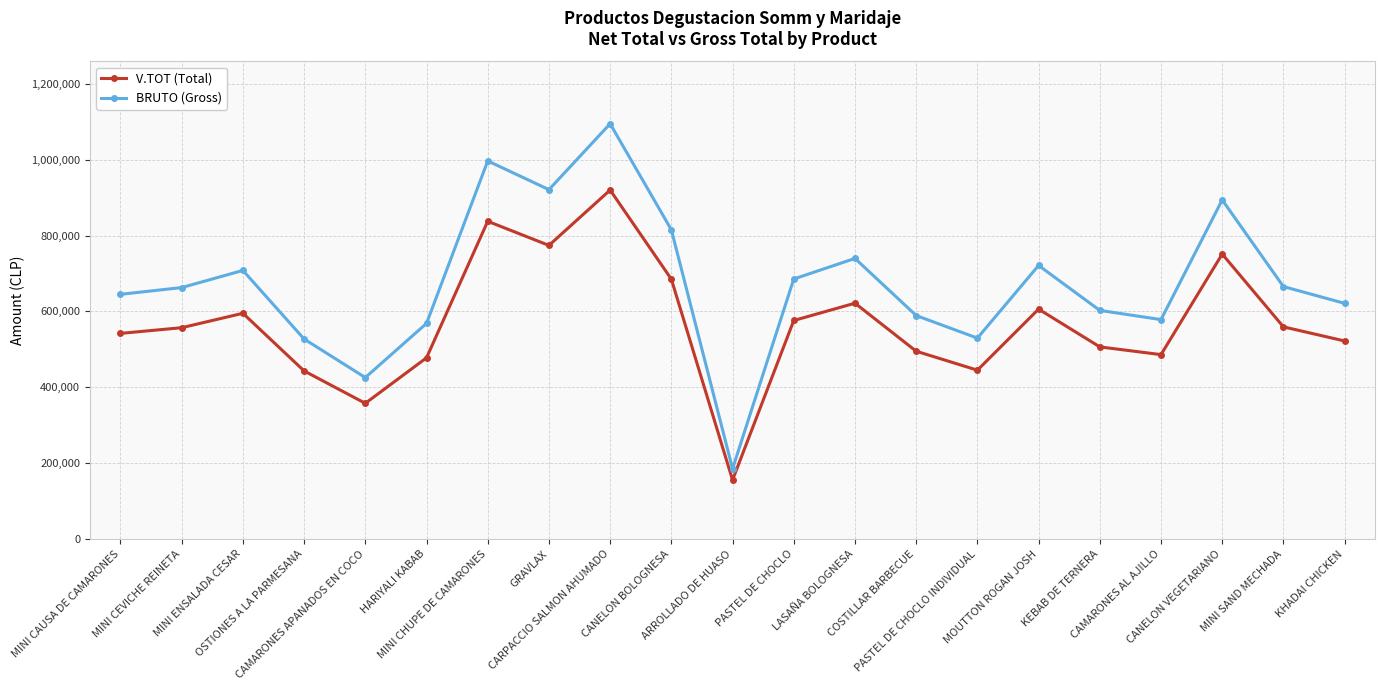

Count the number of data series in this chart.

2